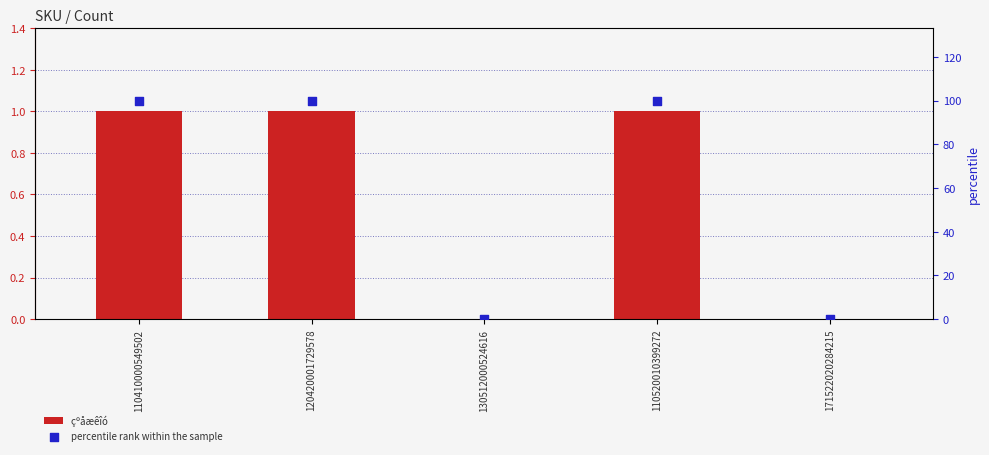

At which category is the sum across all series the highest?

110410000549502